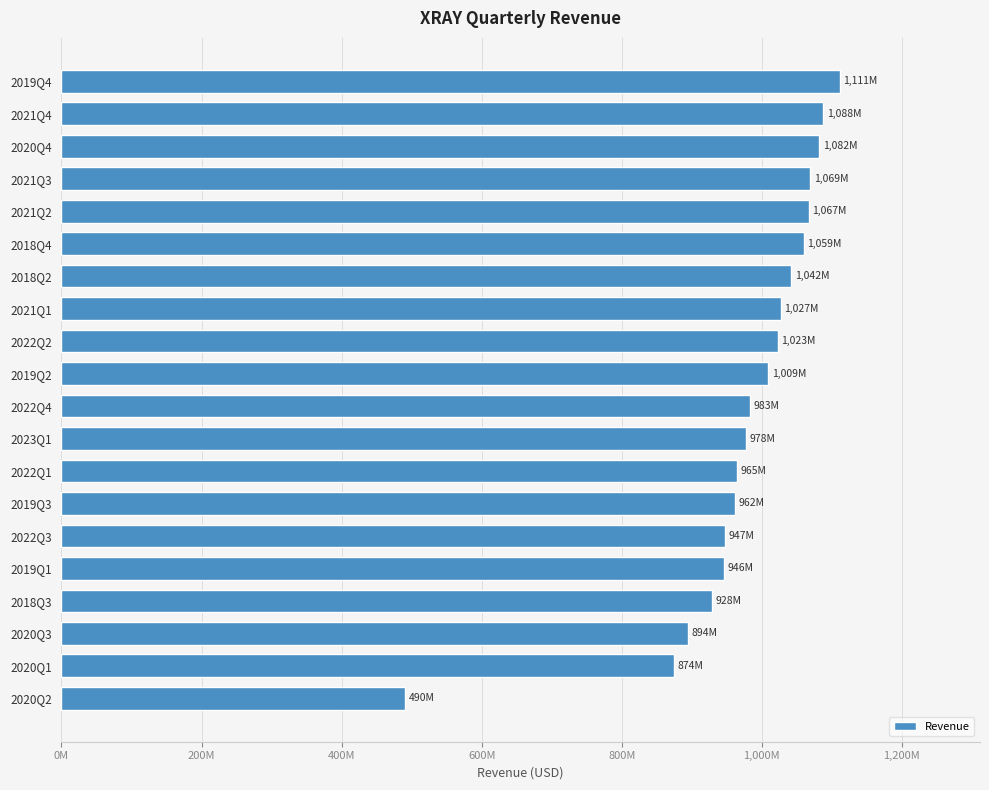

Does the chart contain any negative values?

No